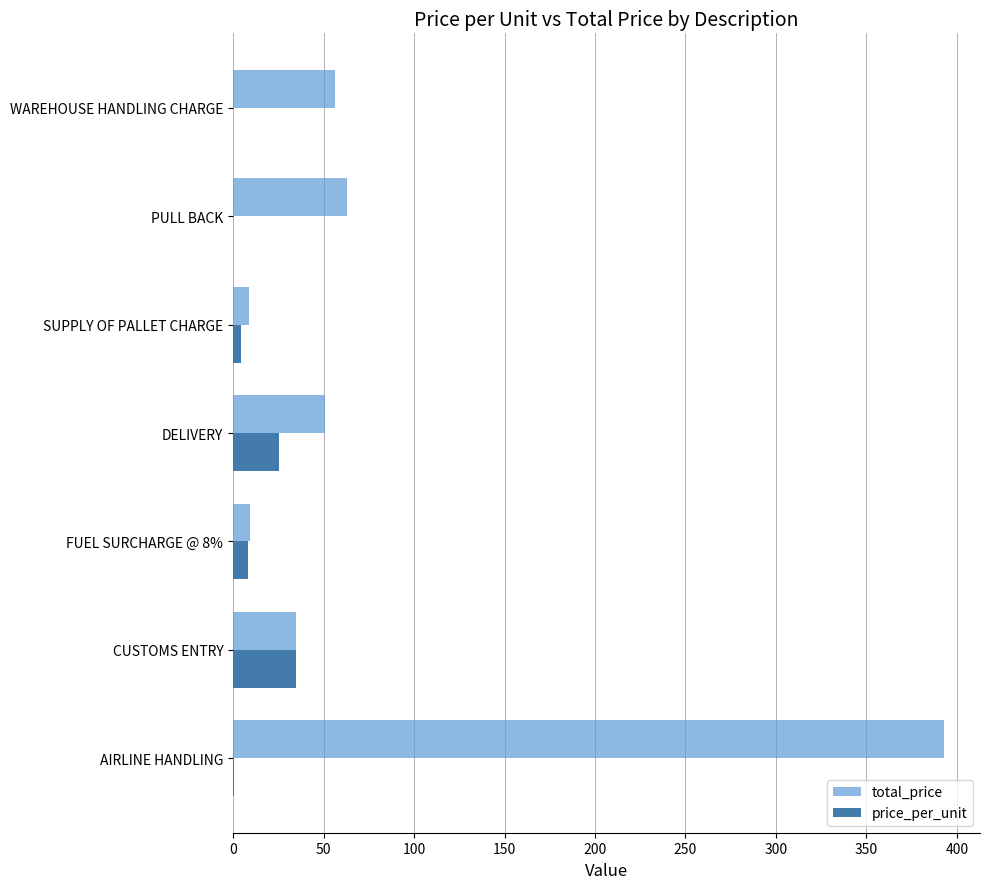

At which label is total_price closest to 201?

PULL BACK